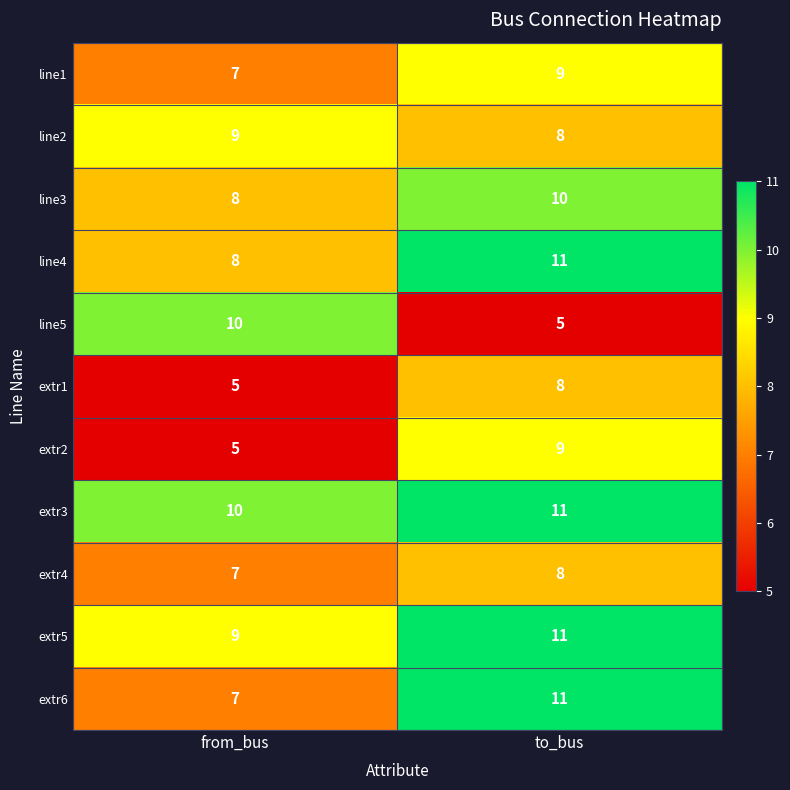

List the labels in order of line4 value, largest first.

to_bus, from_bus